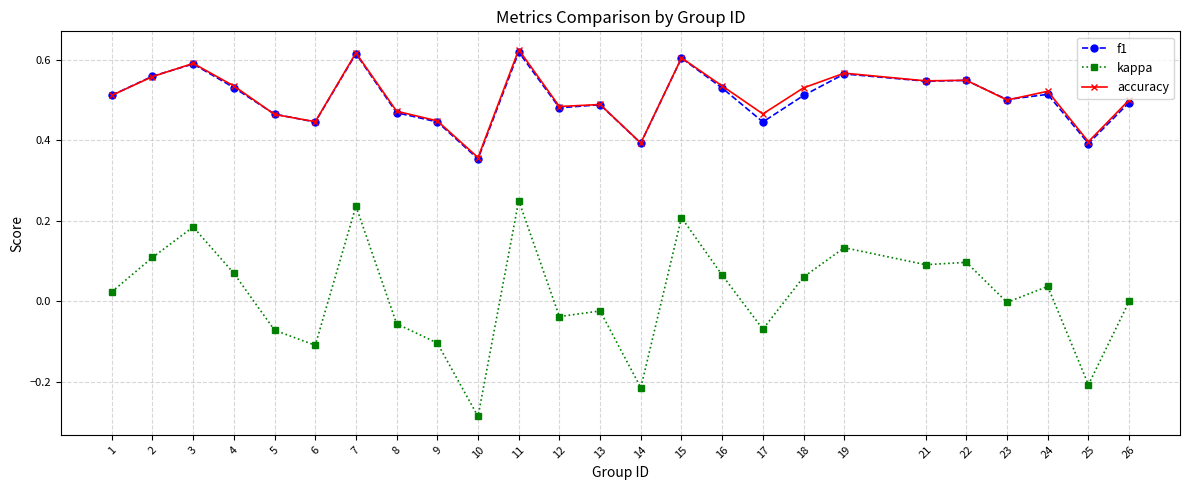

True or false: accuracy and kappa intersect in this chart.

False